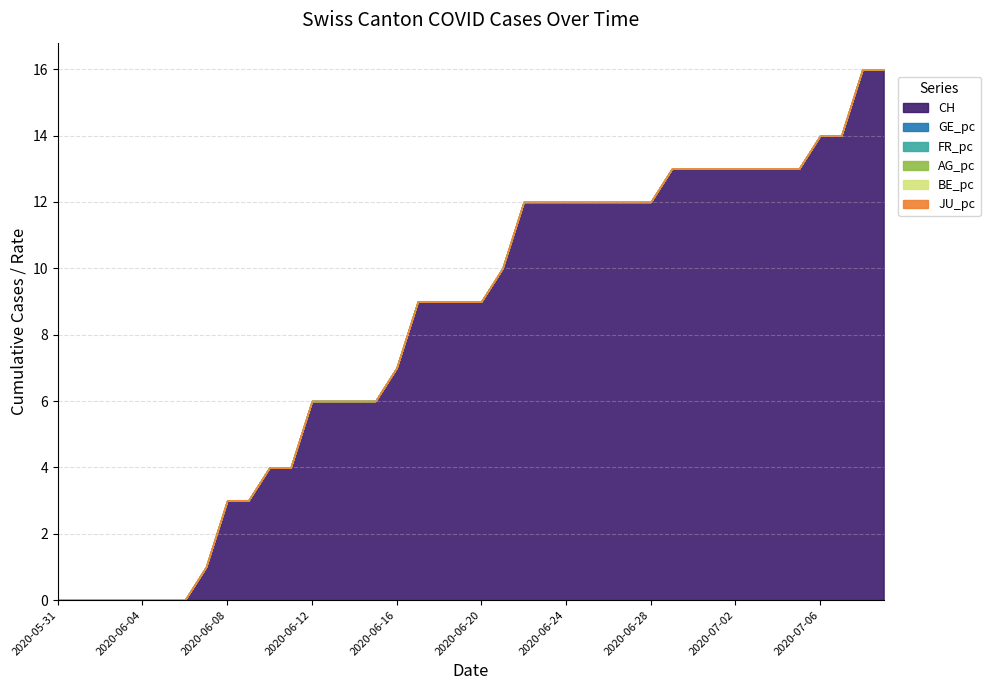

Which category has the highest value across all series?

2020-07-08